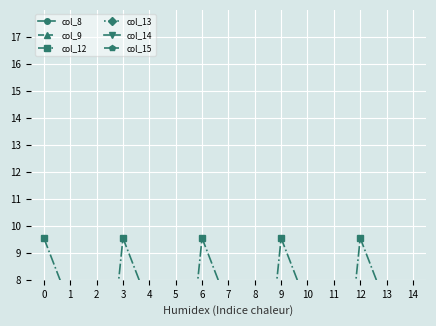

The value of col_8 at 10 is 2.0. True or false?

True